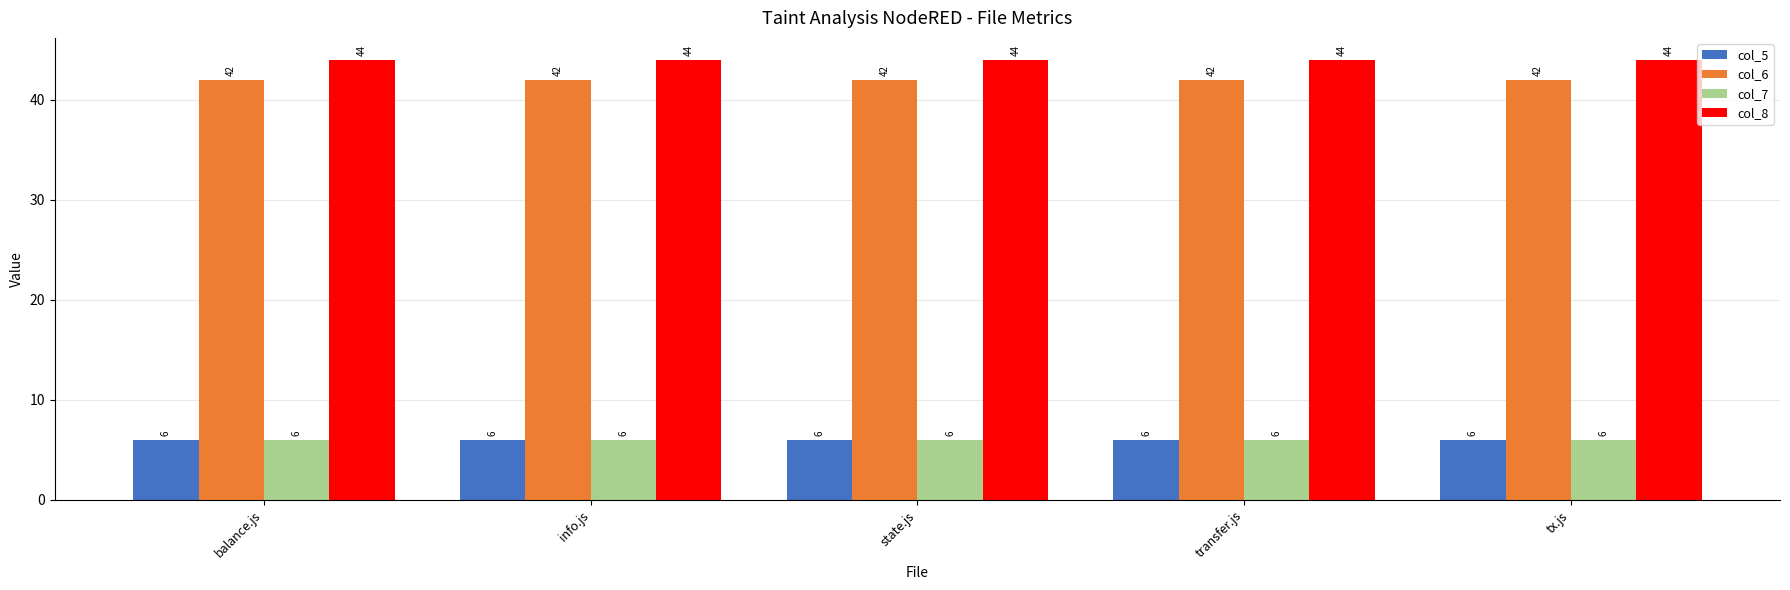

The col_8 series shows 44 at state.js. True or false?

True